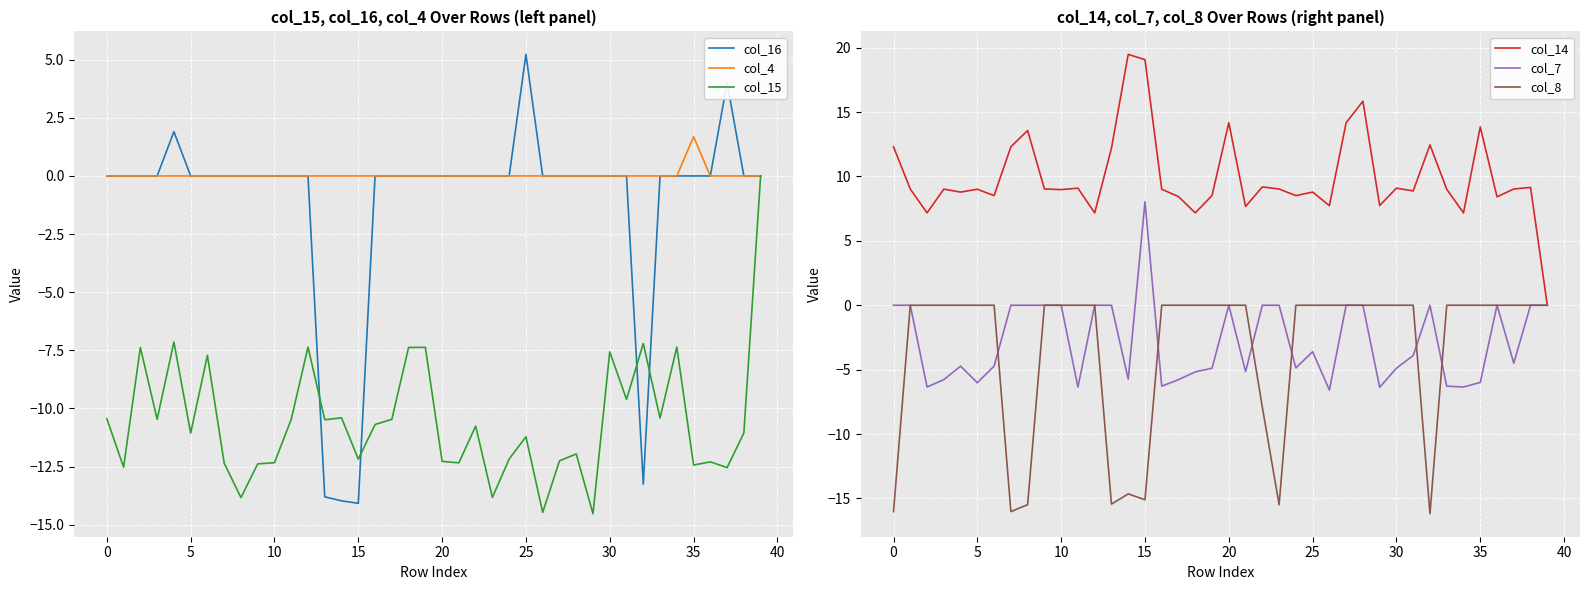

True or false: col_14 and col_15 intersect in this chart.

False